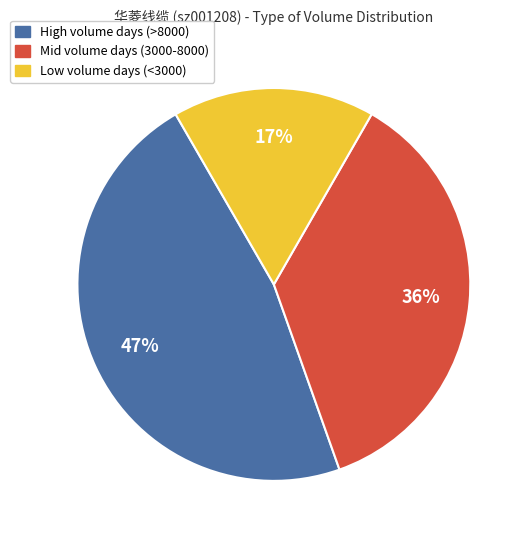

Count the number of slices in the pie.

3